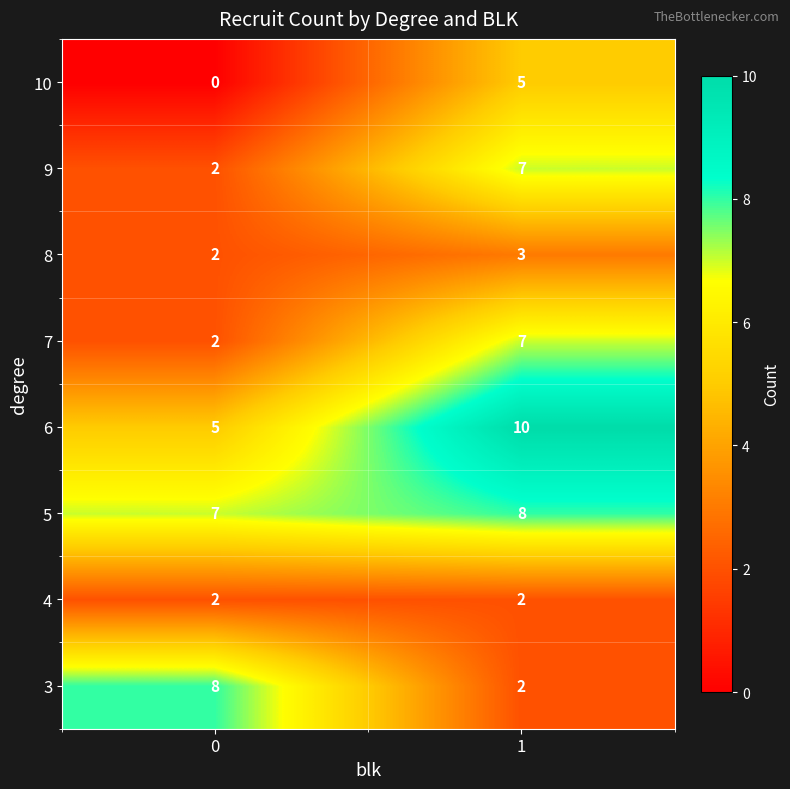

What is the sum of the 3 values at 1 and 0?

10